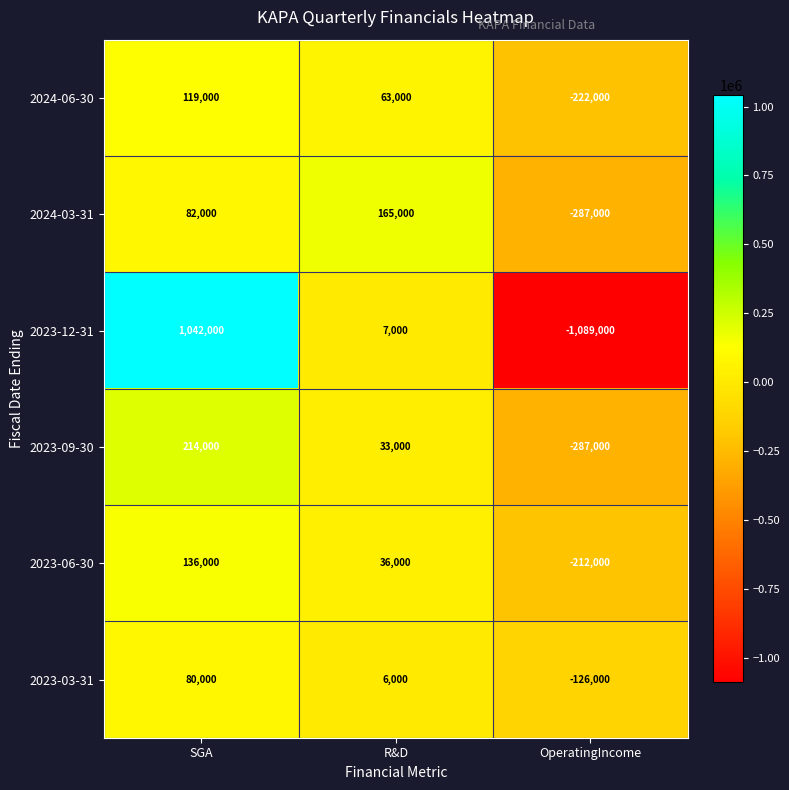

What value does the 2023-12-31 series have at SGA, to the nearest 10?

1042000